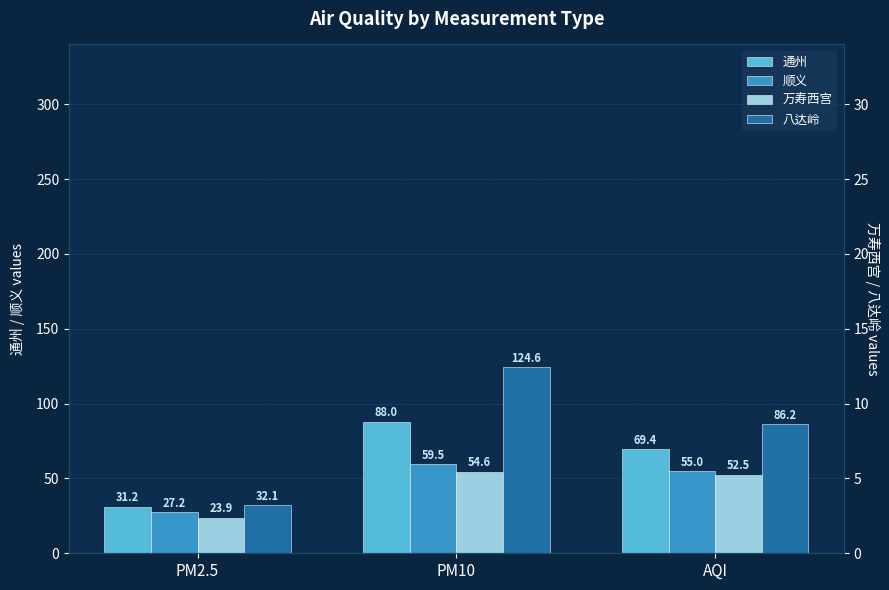

What position from the left is AQI?

3